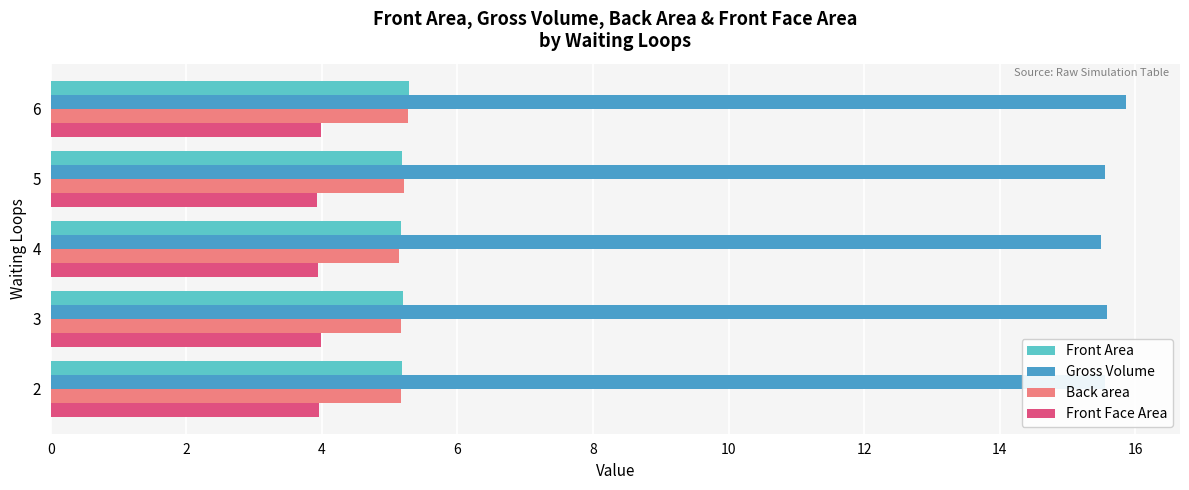

Which series has the largest range (max minus min)?

Gross Volume